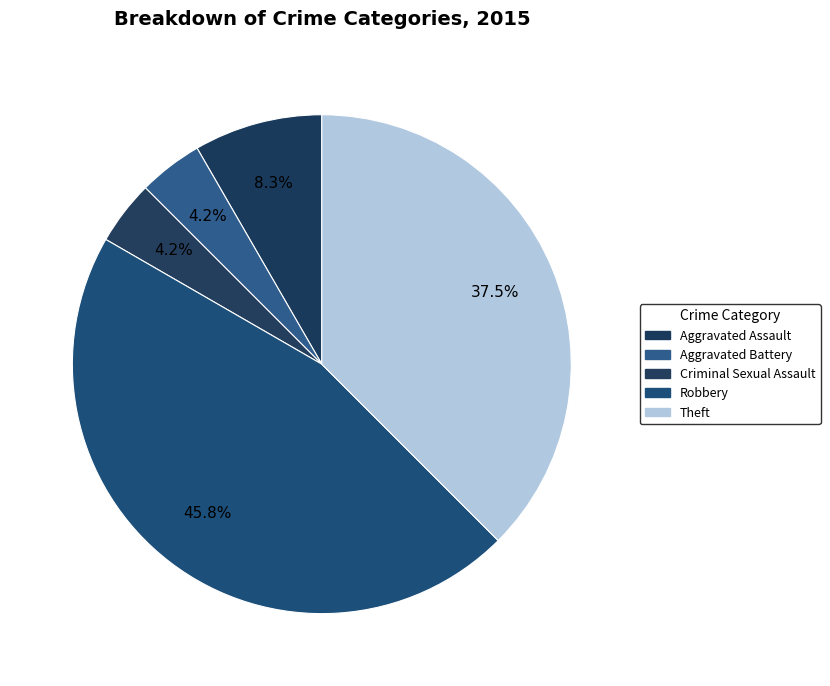

Is there a majority slice in this chart?

No